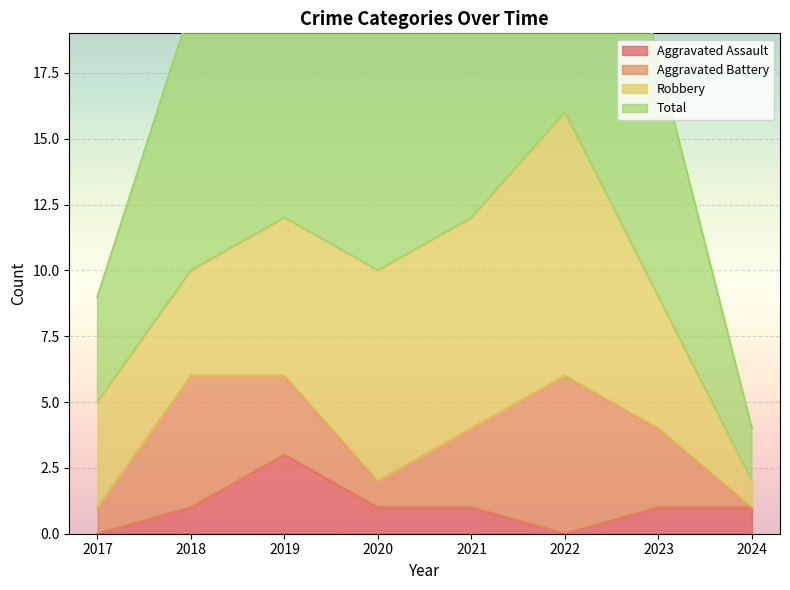

Where is the first local minimum for Aggravated Assault?

2022